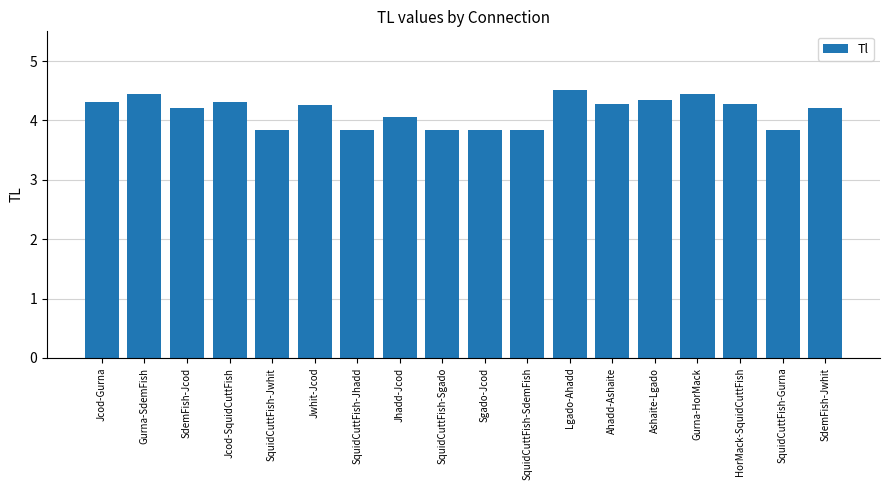

Reading left to right, extract all data points from this chart.

4.3	4.5	4.2	4.3	3.8	4.3	3.8	4.1	3.8	3.8	3.8	4.5	4.3	4.3	4.5	4.3	3.8	4.2